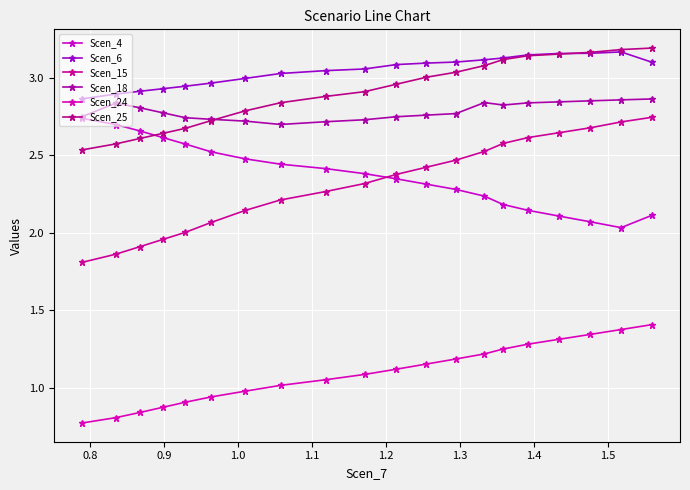

Count the Scen_18 values in the range 2 to 3.

20